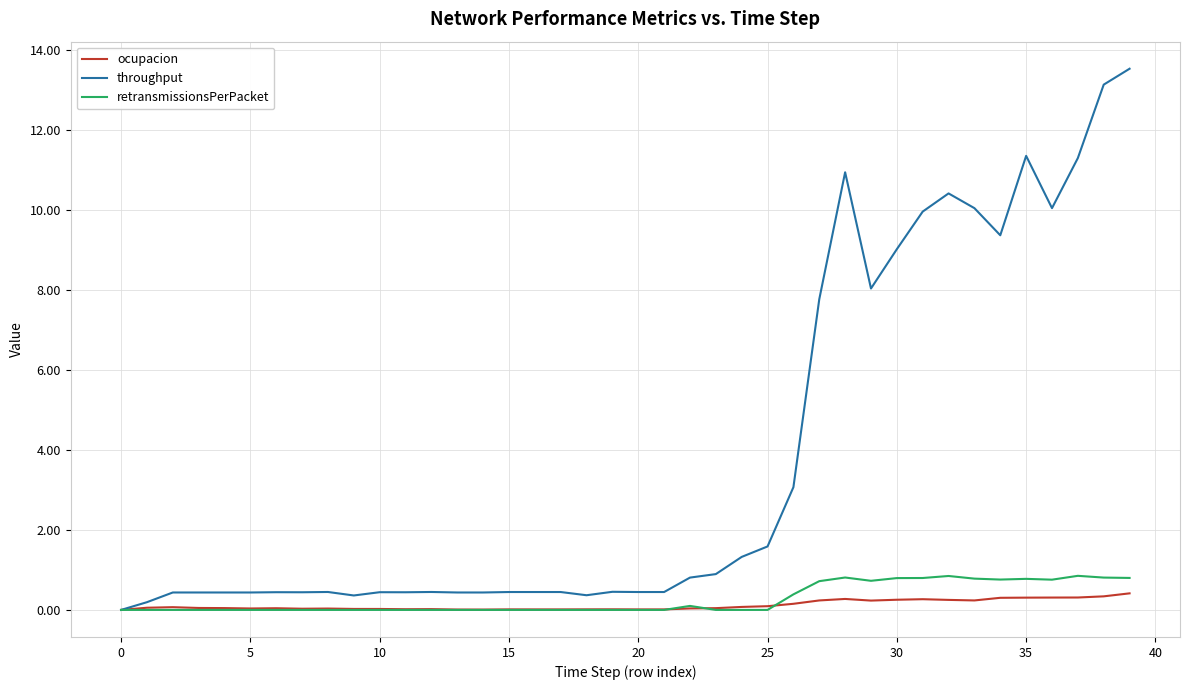

Does the chart display data point markers on the line(s)?

No